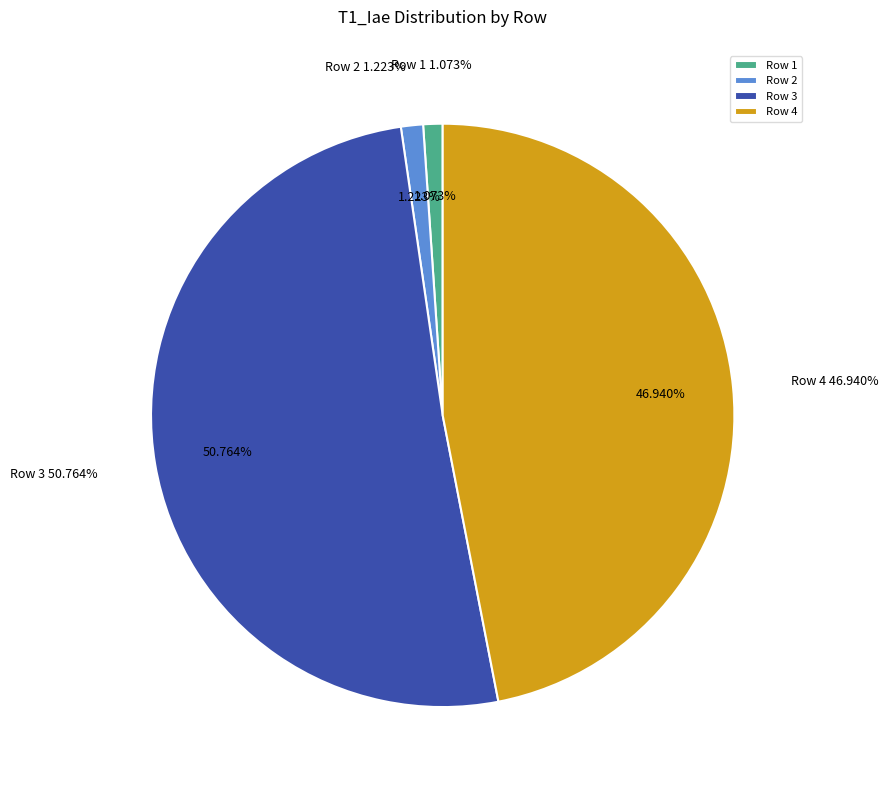

What percentage do Row 2 and Row 3 together represent?

52.0%